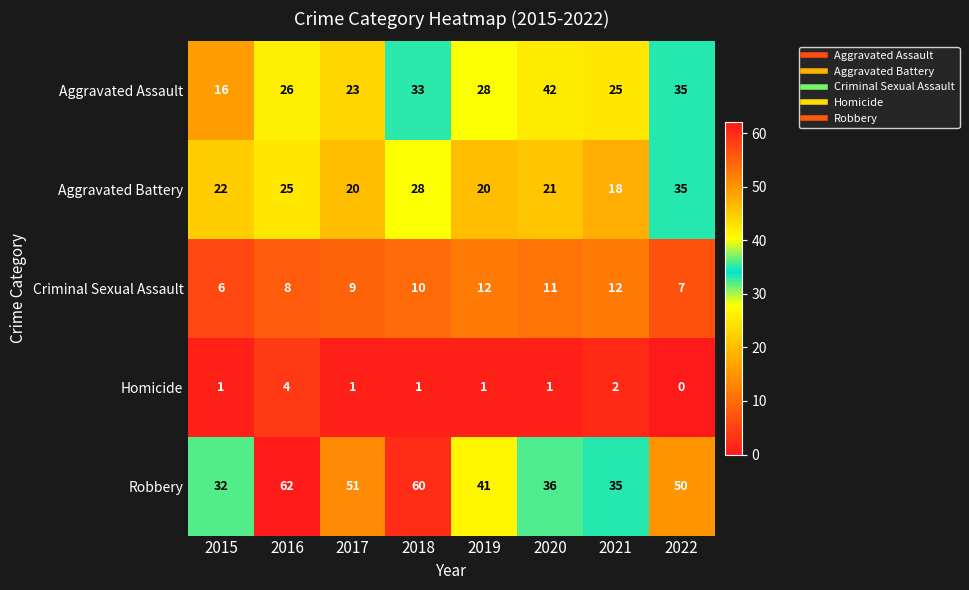

Where is Criminal Sexual Assault nearest to the value 9?

2017